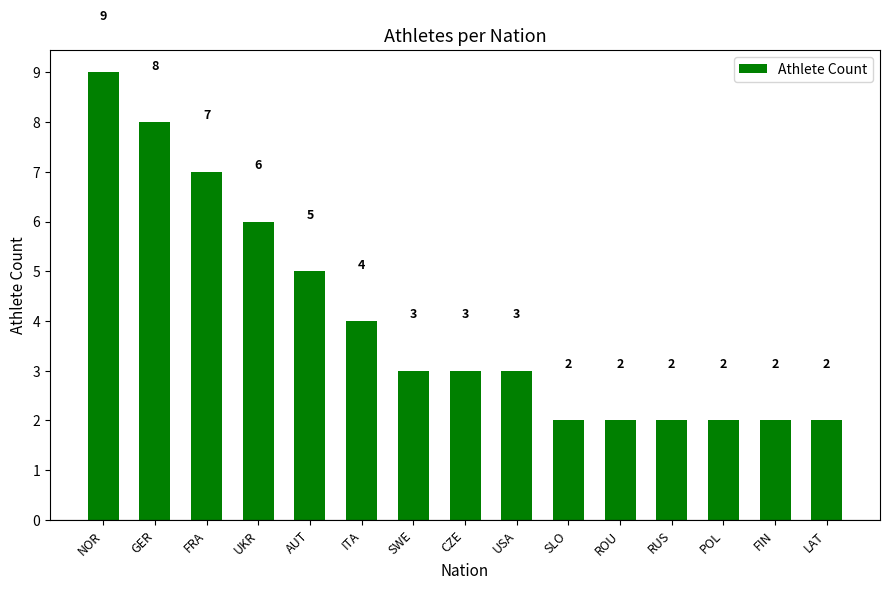

Reading left to right, list all the values displayed in this chart.

NOR=9	GER=8	FRA=7	UKR=6	AUT=5	ITA=4	SWE=3	CZE=3	USA=3	SLO=2	ROU=2	RUS=2	POL=2	FIN=2	LAT=2